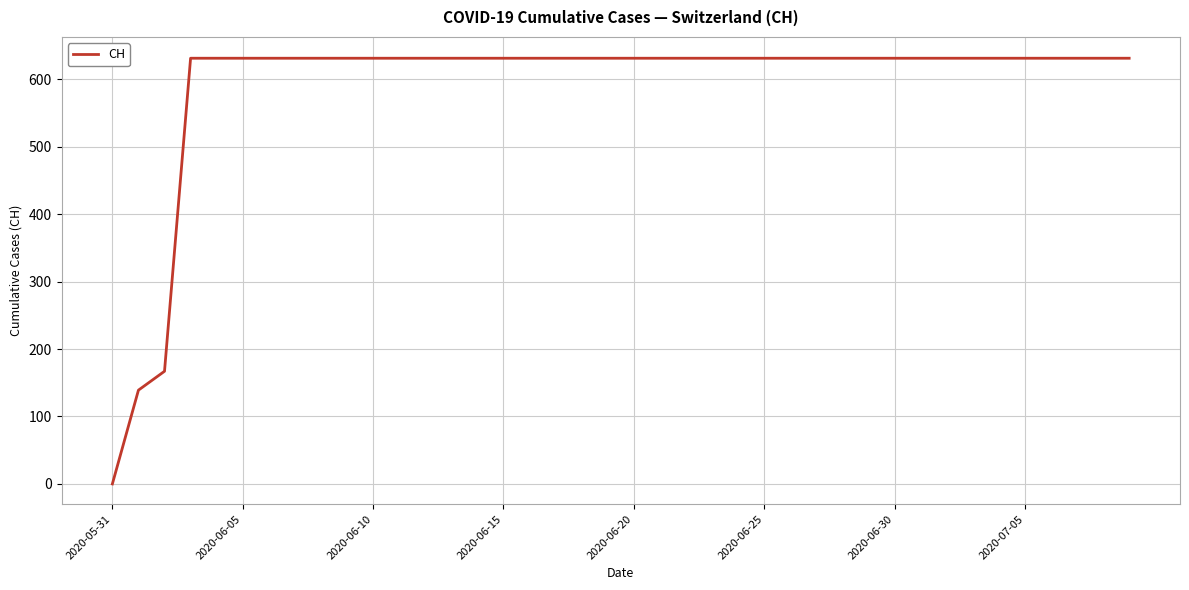

What is the average value?

591